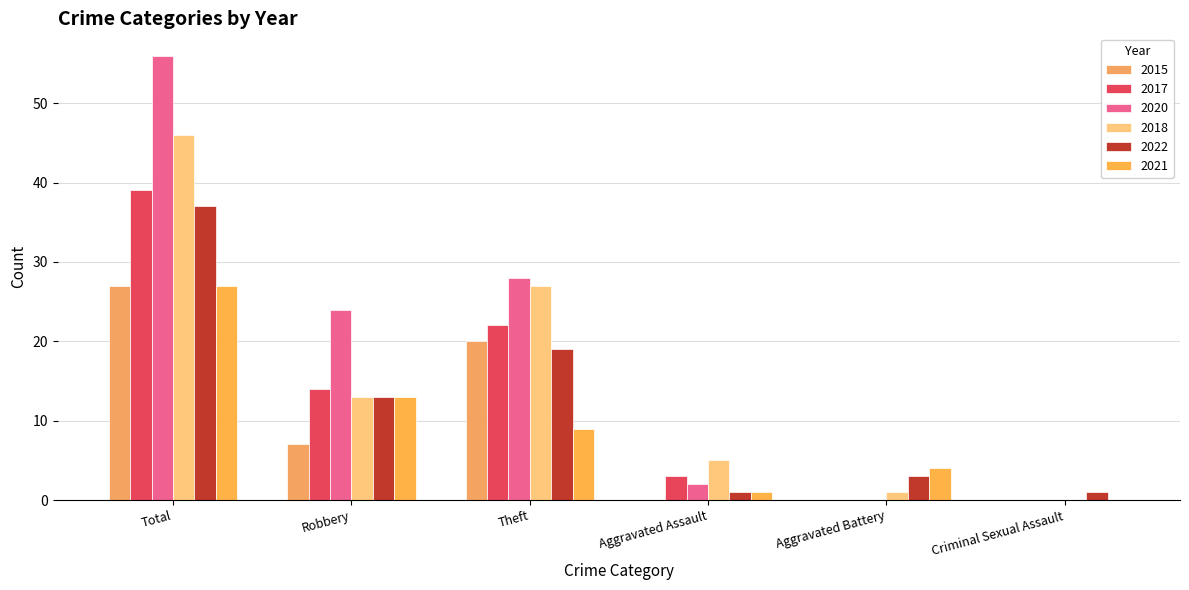

How many categories are shown in the chart?

6